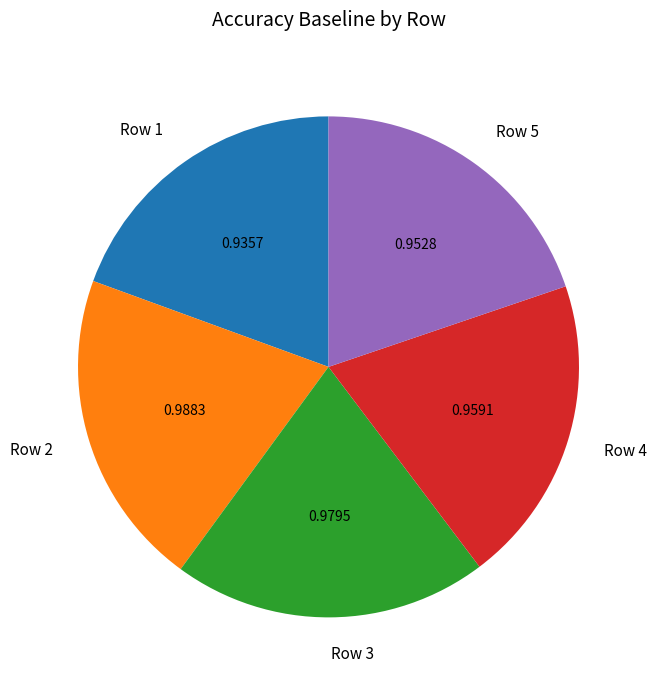

Count the number of slices in the pie.

5